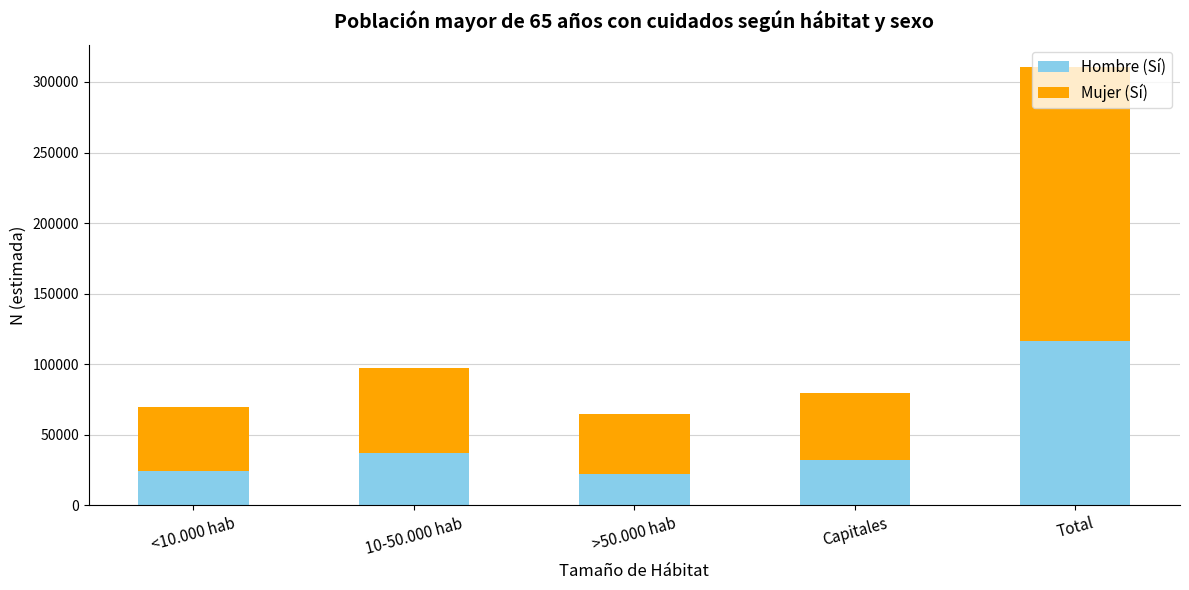

Does the chart contain any negative values?

No